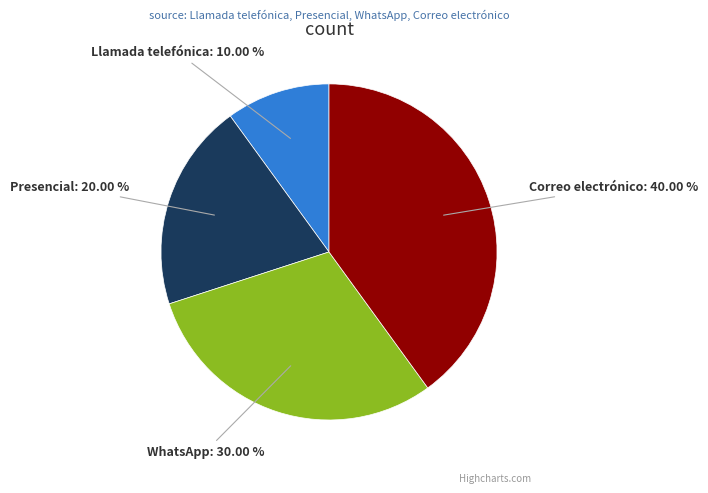

The WhatsApp slice represents 20% of the pie. True or false?

False